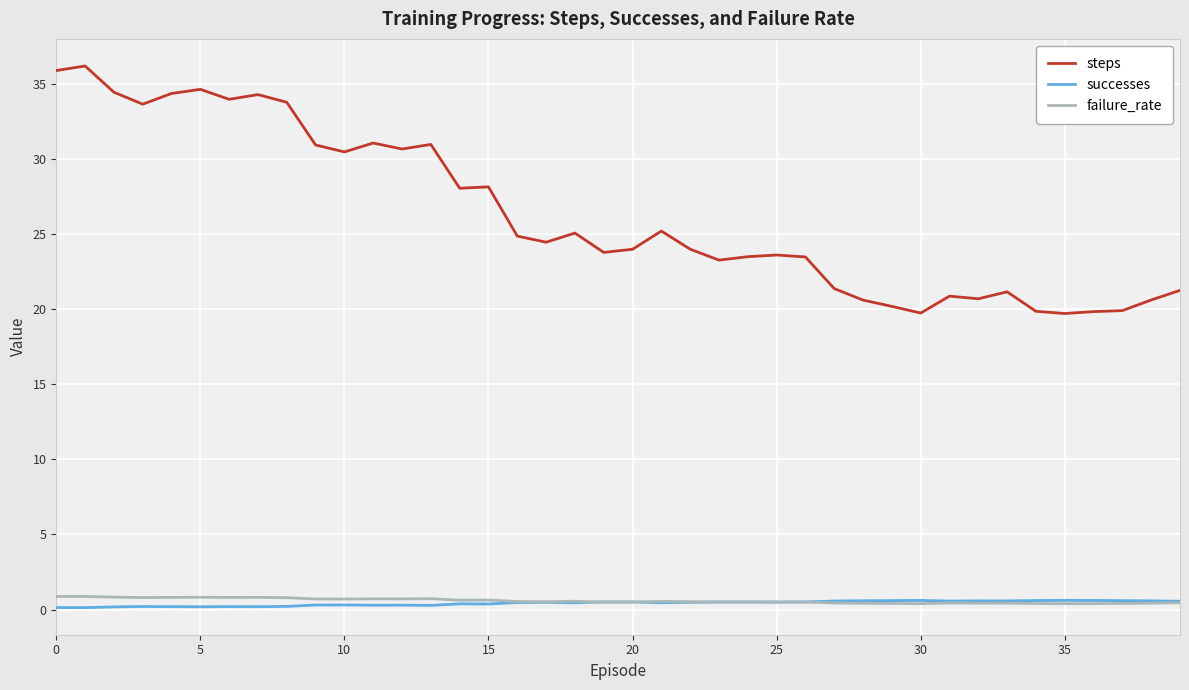

Which series has the largest total across all categories?

steps